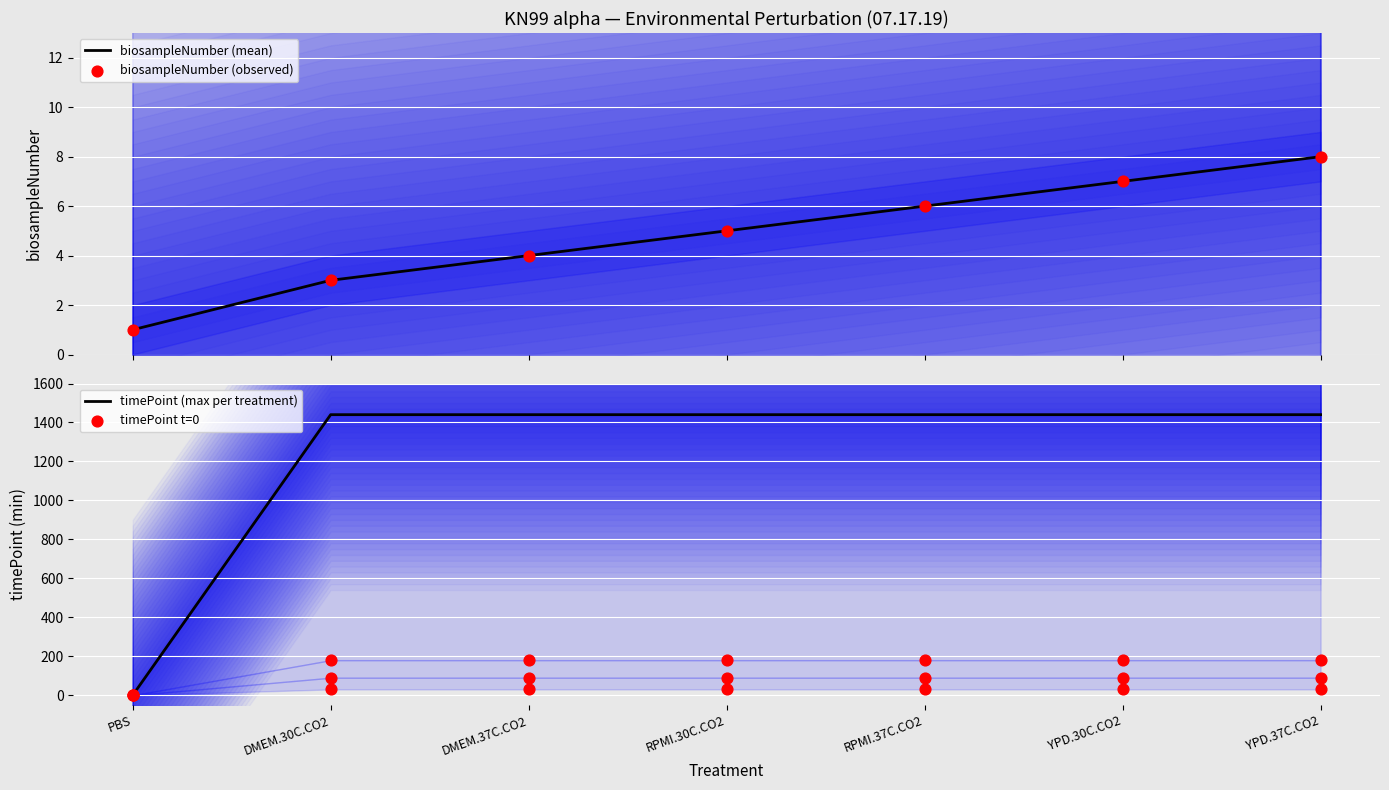

Which series contains the highest Y value?

timePoint (max per treatment)